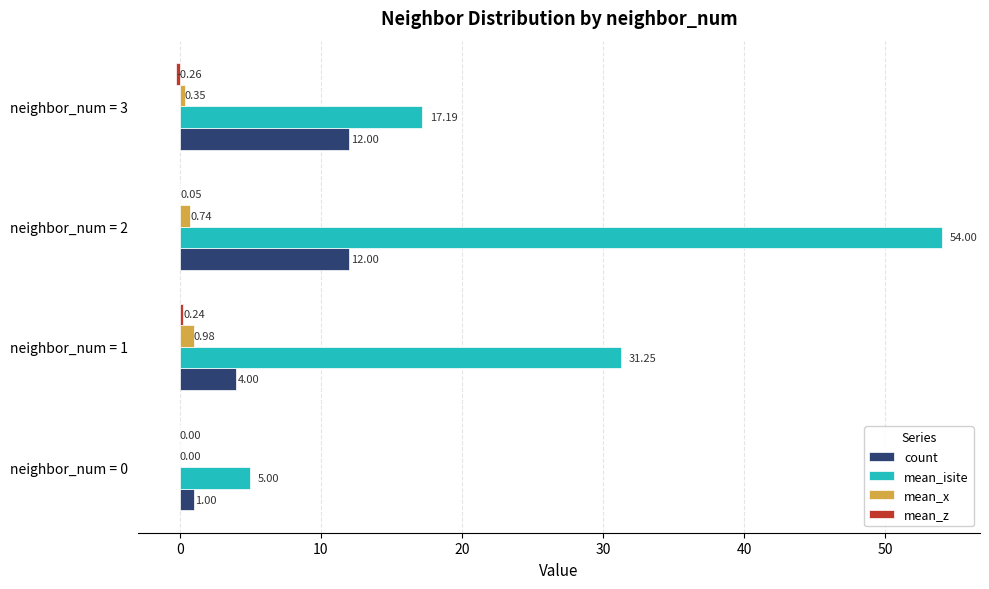

At which category is the sum across all series the highest?

neighbor_num = 2